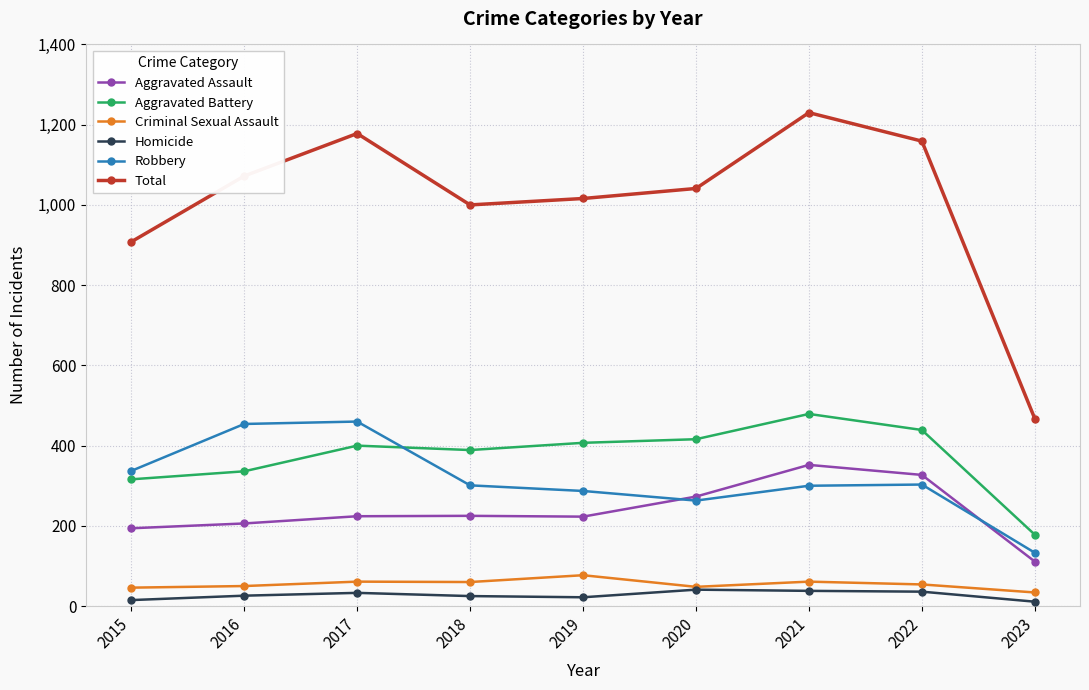

How many interior local peaks does the Criminal Sexual Assault series have?

3